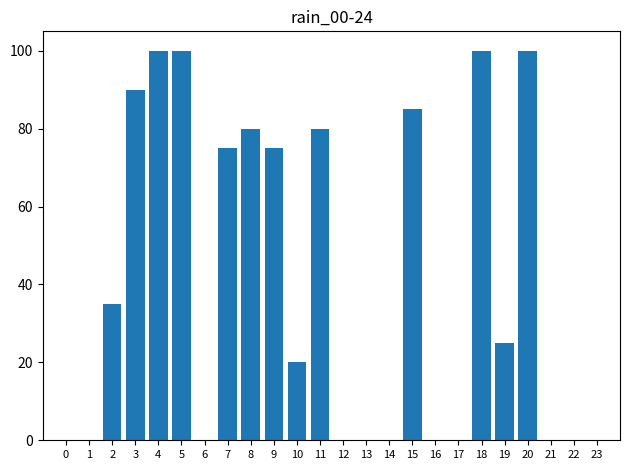

Reading right to left, extract all data points from this chart.

23=0	22=0	21=0	20=100	19=25	18=100	17=0	16=0	15=85	14=0	13=0	12=0	11=80	10=20	9=75	8=80	7=75	6=0	5=100	4=100	3=90	2=35	1=0	0=0